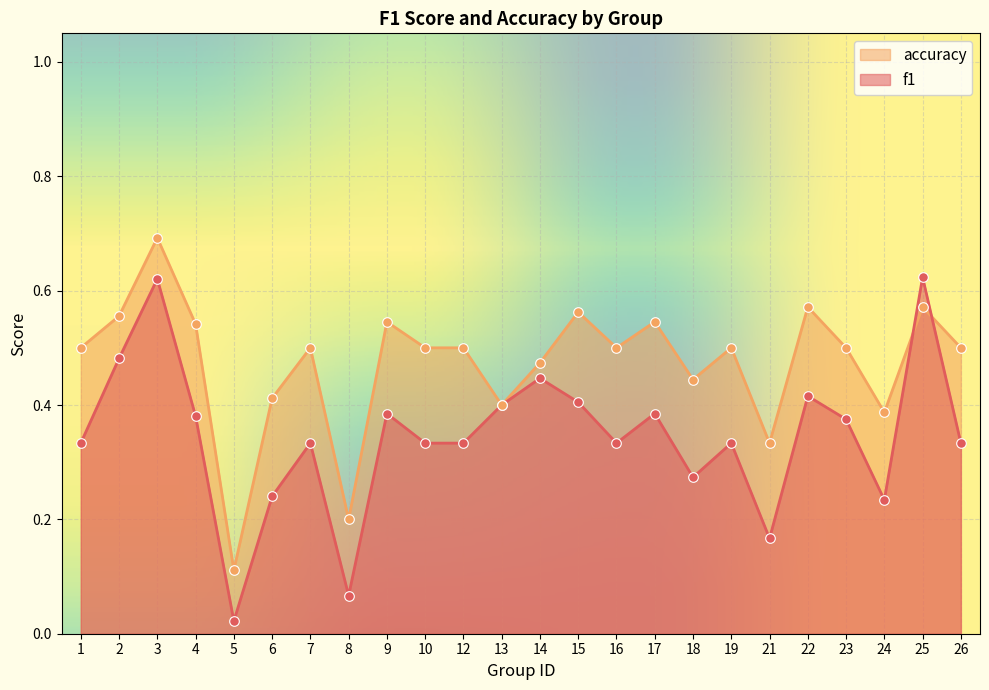

At which category is the sum across all series the highest?

3